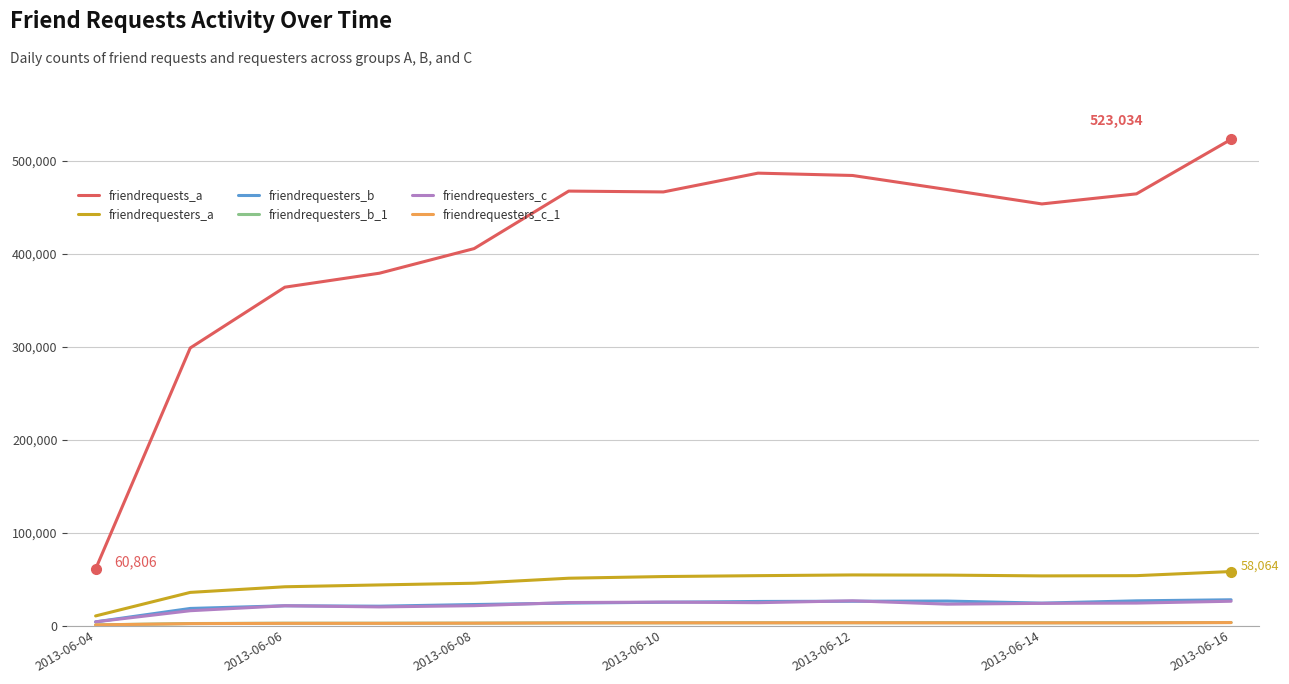

True or false: friendrequests_a and friendrequesters_a intersect in this chart.

False